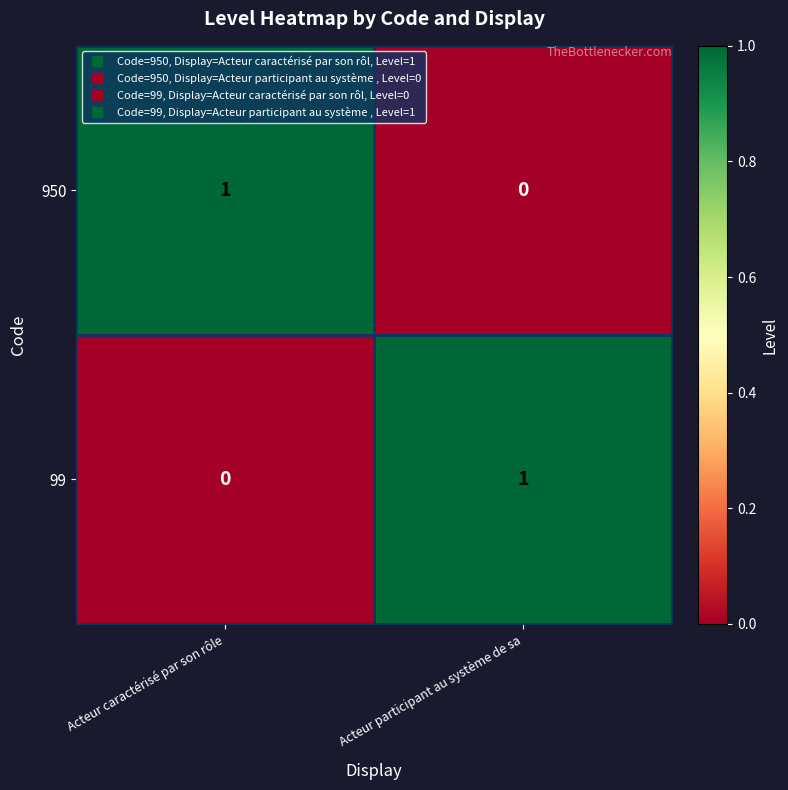

Is it true that 99 equals 1 at Acteur participant au système de sa?

True